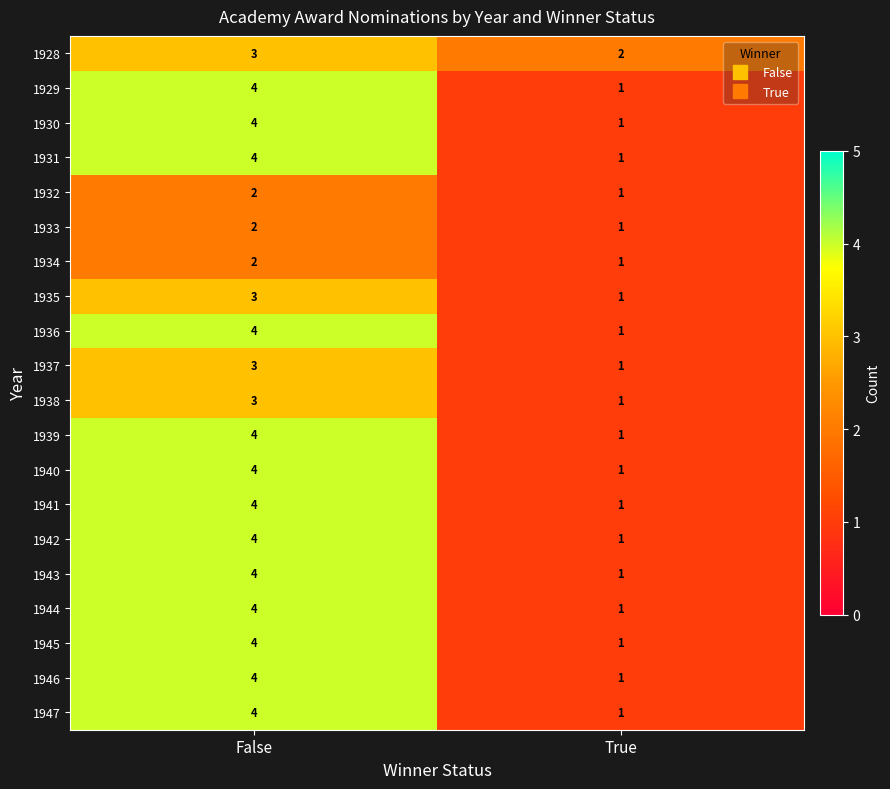

What is the greatest value displayed?

4